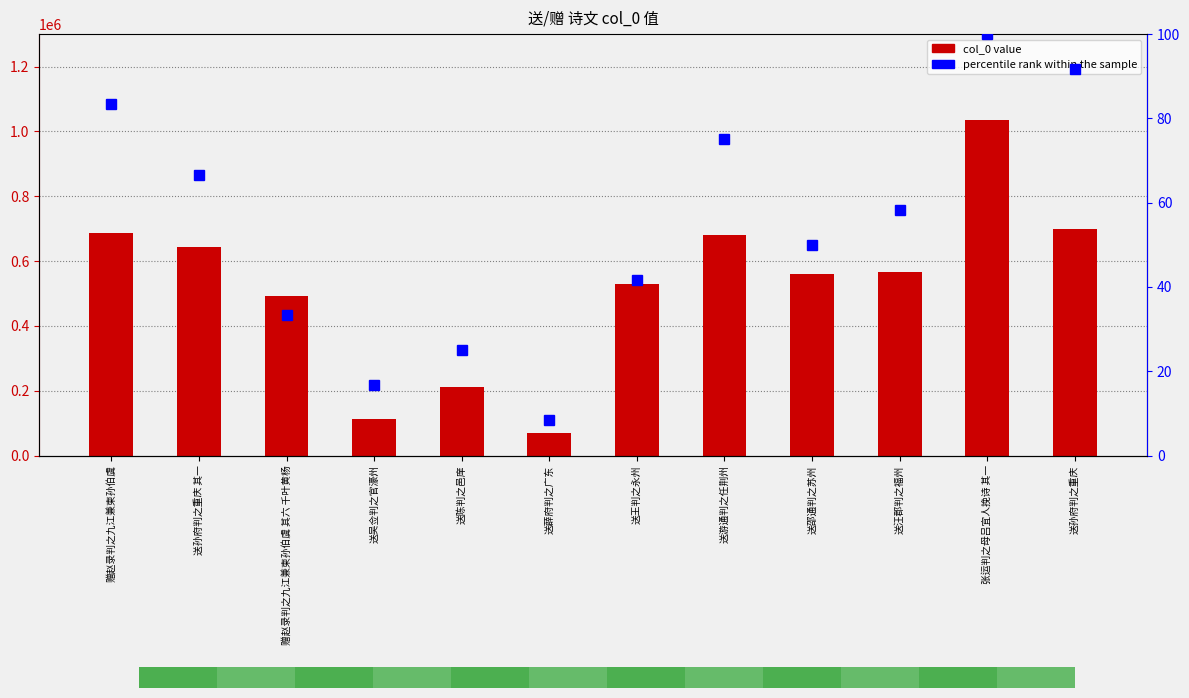

Which category has the lowest value in the col_0 value series?

送薜府判之广东